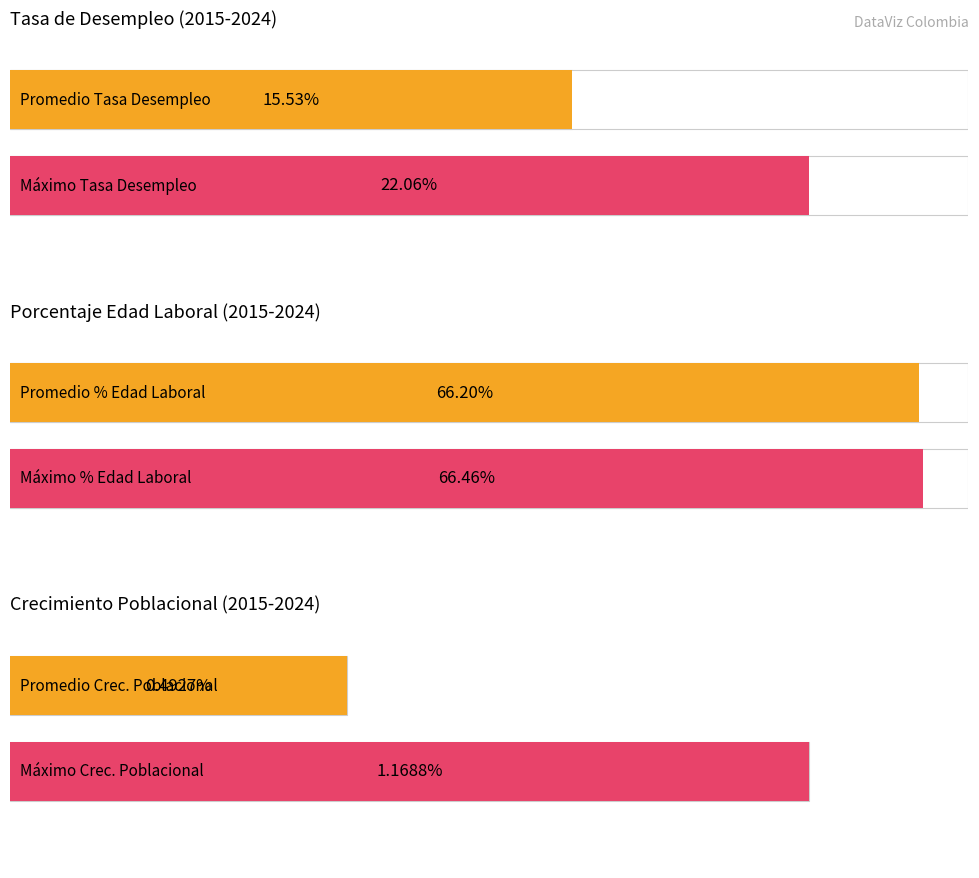

Rank the series by their average value, from lowest to highest.

Crecimiento_Poblacional, Tasa_Desempleo, Porcentaje_Edad_Laboral